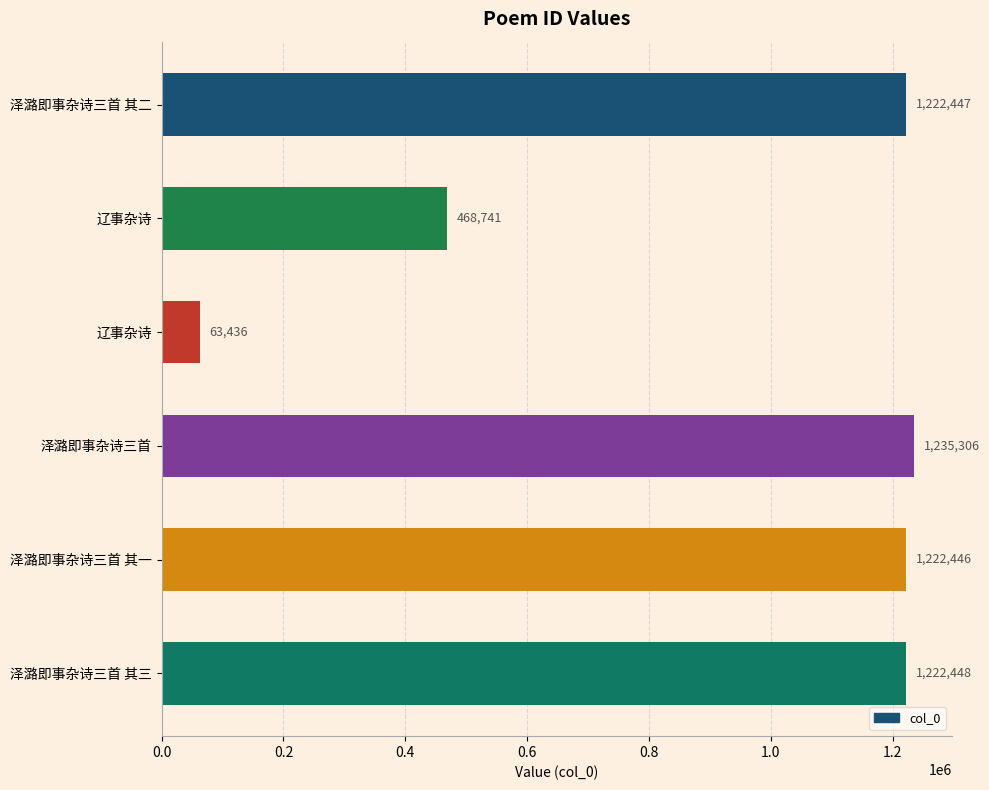

Are the bars horizontal?

Yes